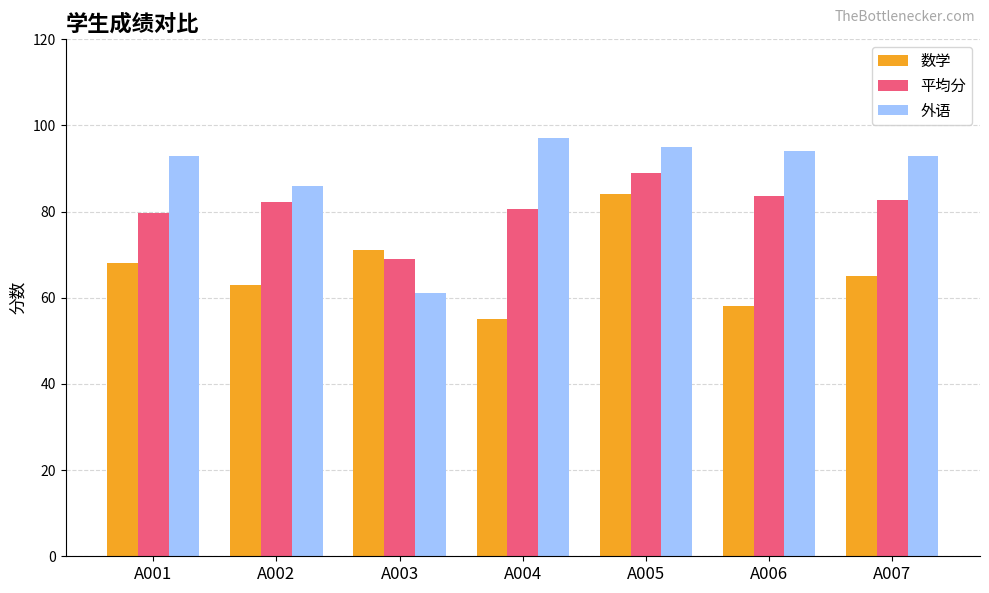

Which series has the largest range (max minus min)?

外语